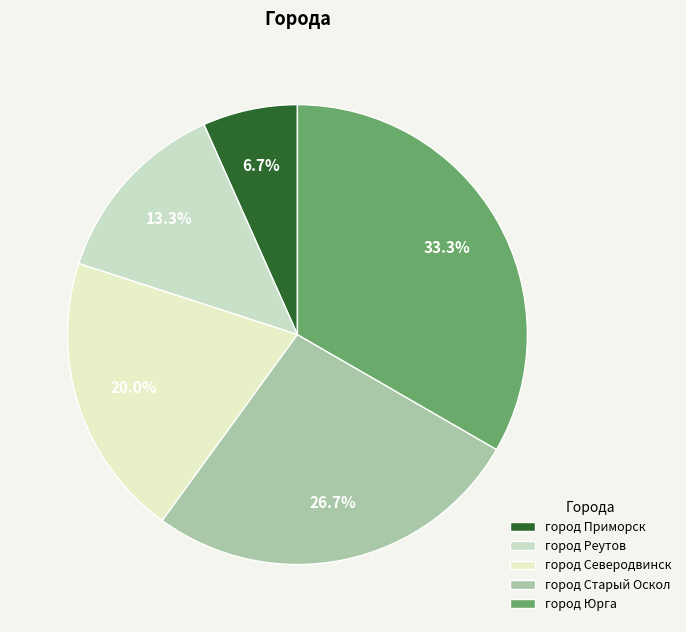

What is the change in value from город Реутов to город Юрга?

+3